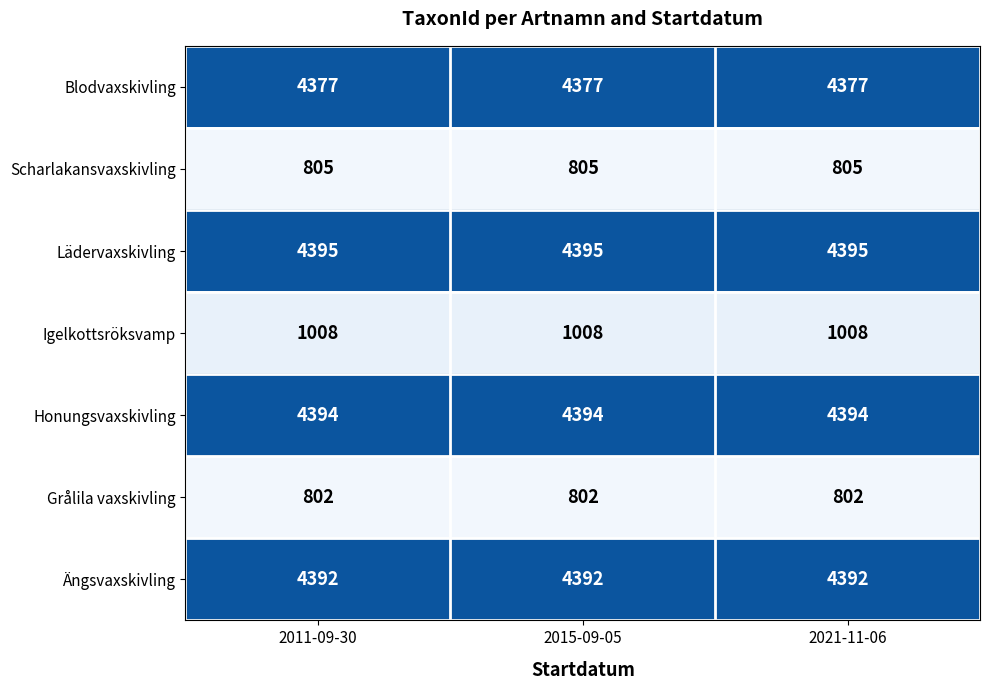

What is the sum of all Blodvaxskivling values?

13131